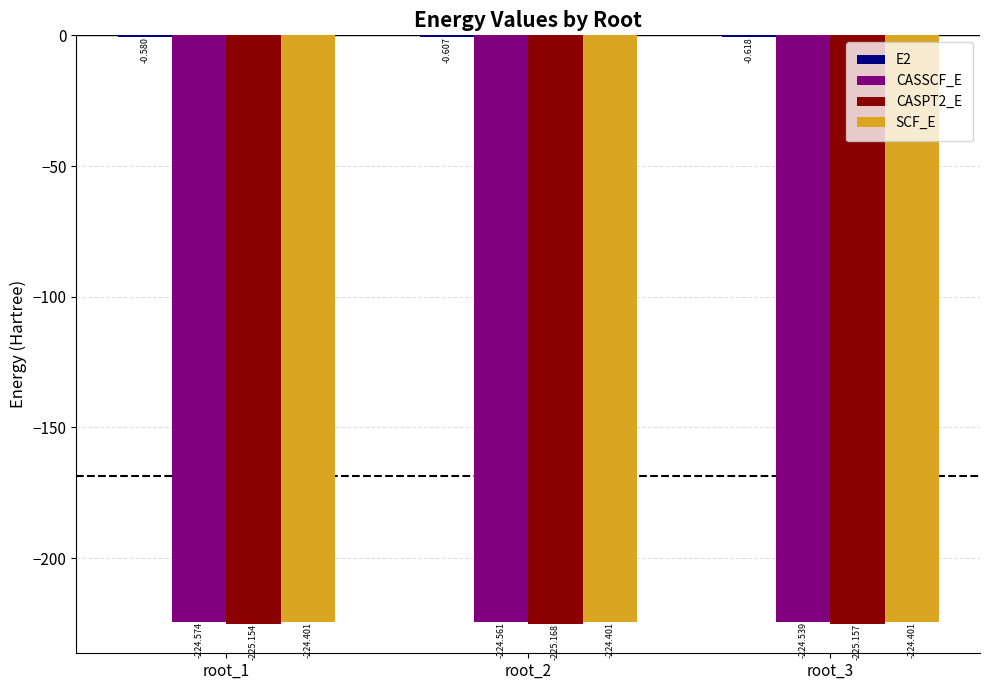

Which series changed the most between root_2 and root_3?

CASSCF_E